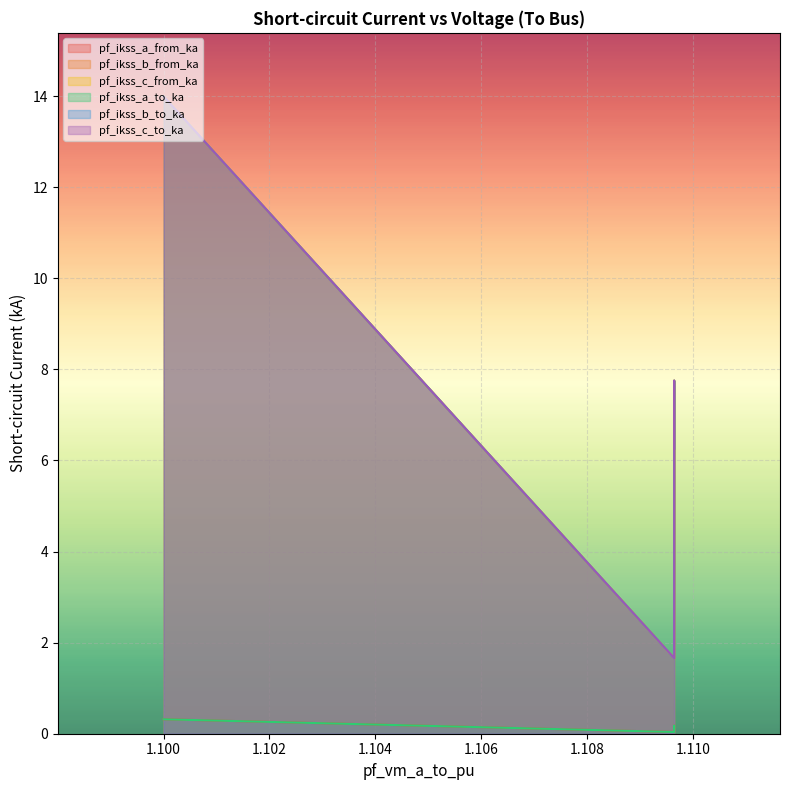

What is the difference between the maximum and minimum values in the pf_ikss_c_from_ka series?

12.3